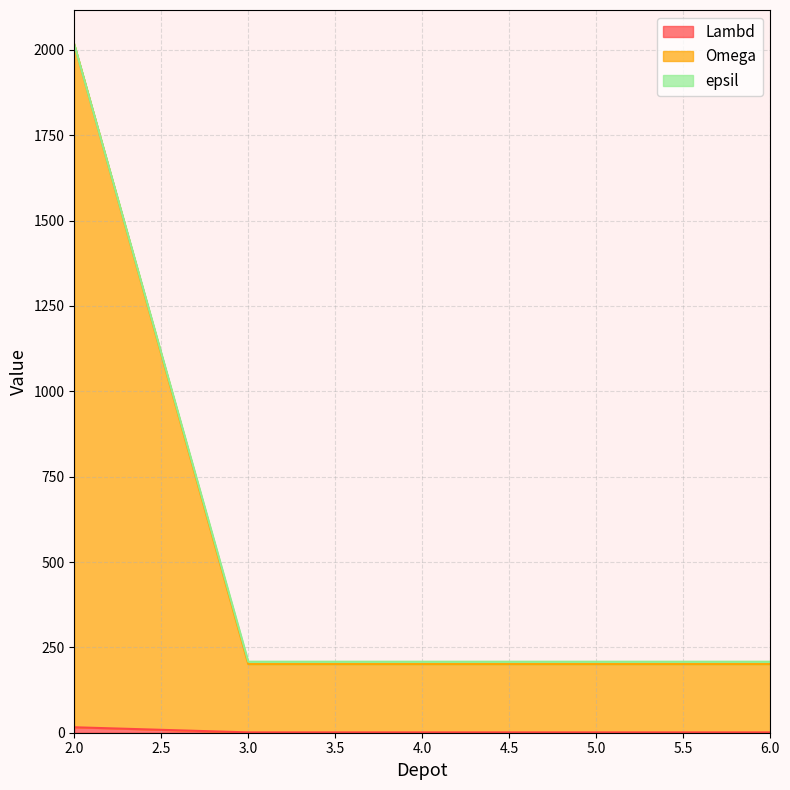

True or false: Lambd and Omega intersect in this chart.

False